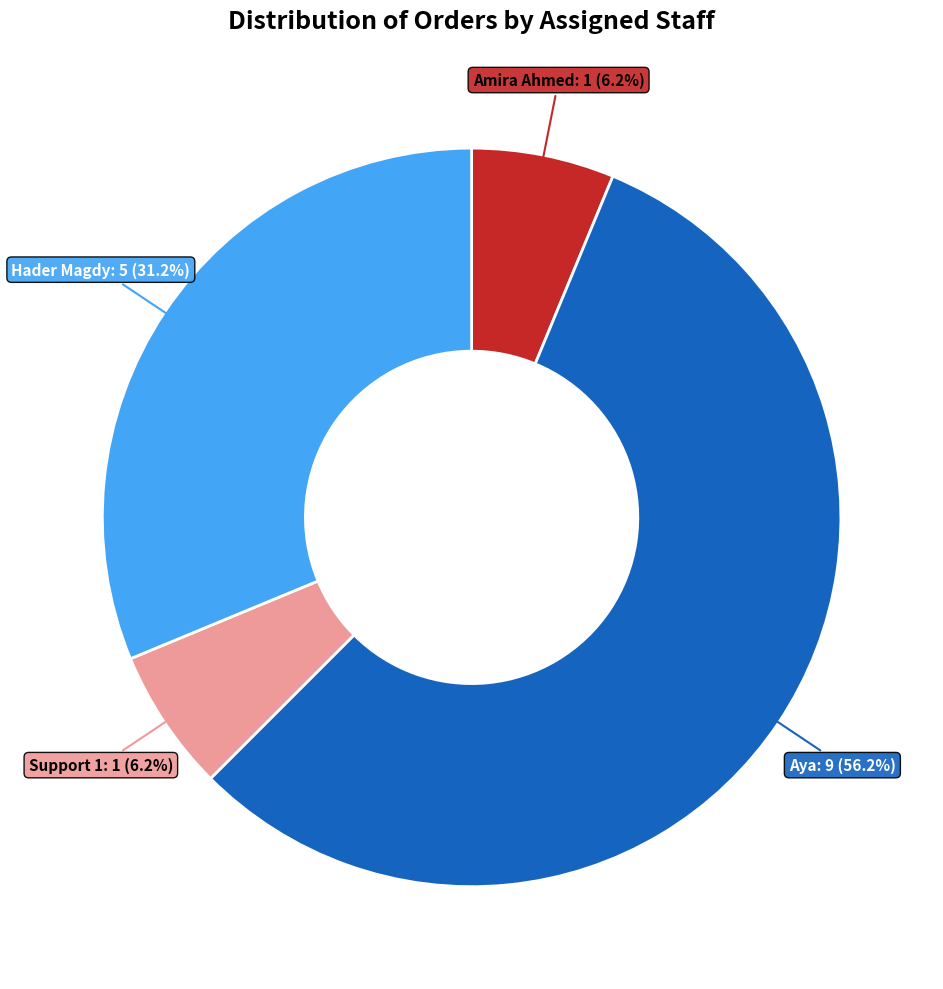

Count the number of slices in the pie.

4